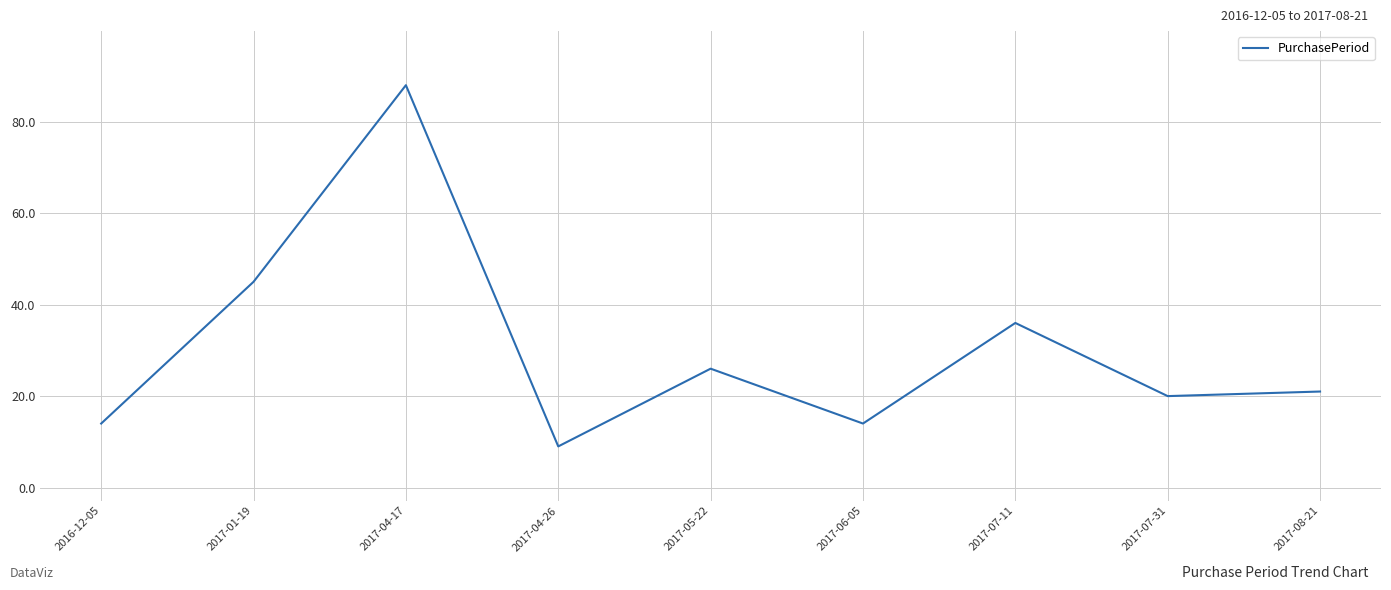

What is the sum of the values at 2017-08-21 and 2017-06-05?

35